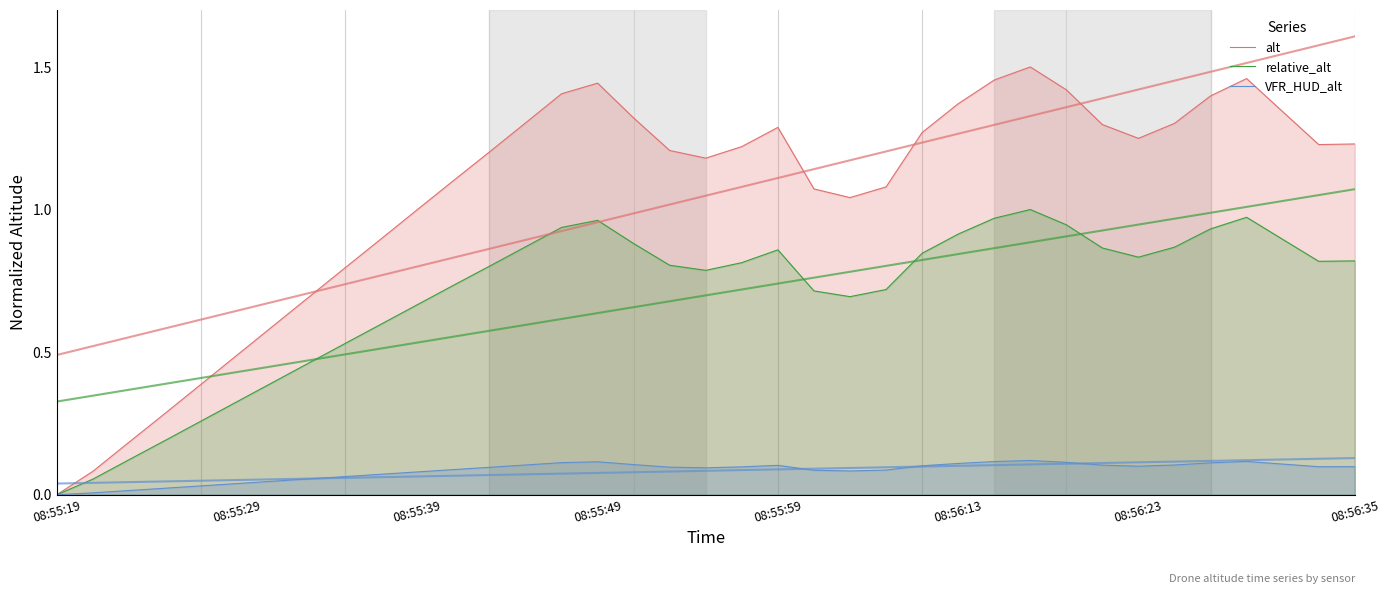

What is the greatest value displayed?

1.5